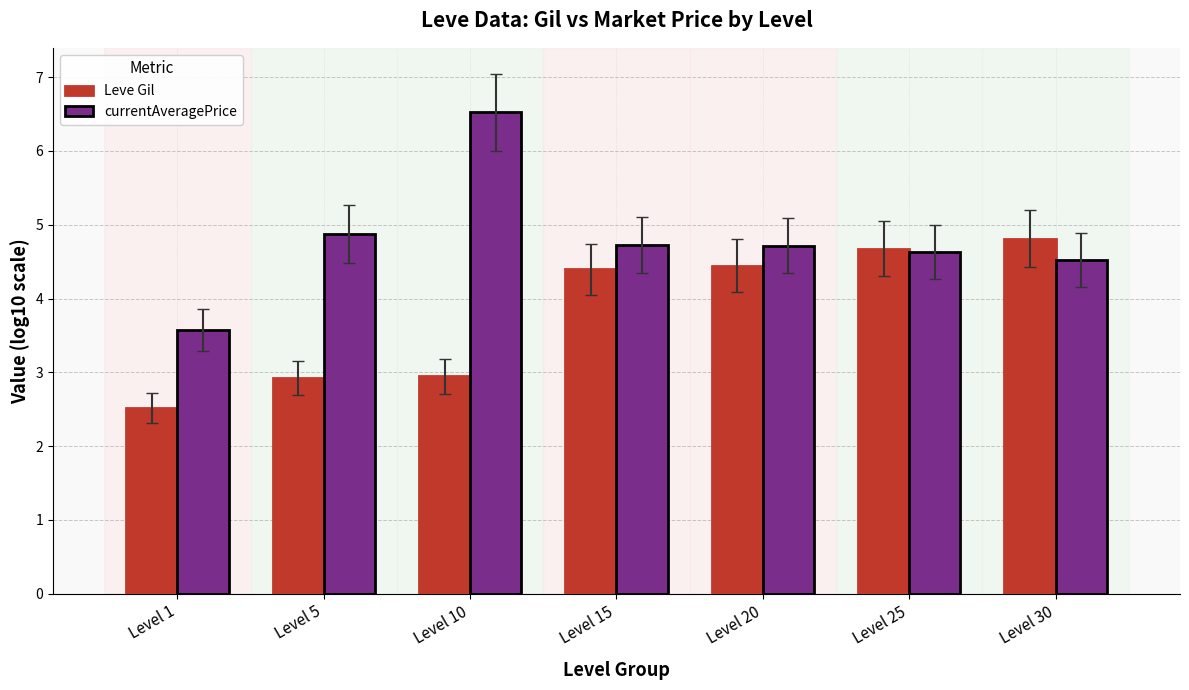

Reading left to right, list all the values displayed in this chart.

Leve Gil: 2.5	2.9	2.9	4.4	4.4	4.7	4.8
currentAveragePrice: 3.6	4.9	6.5	4.7	4.7	4.6	4.5